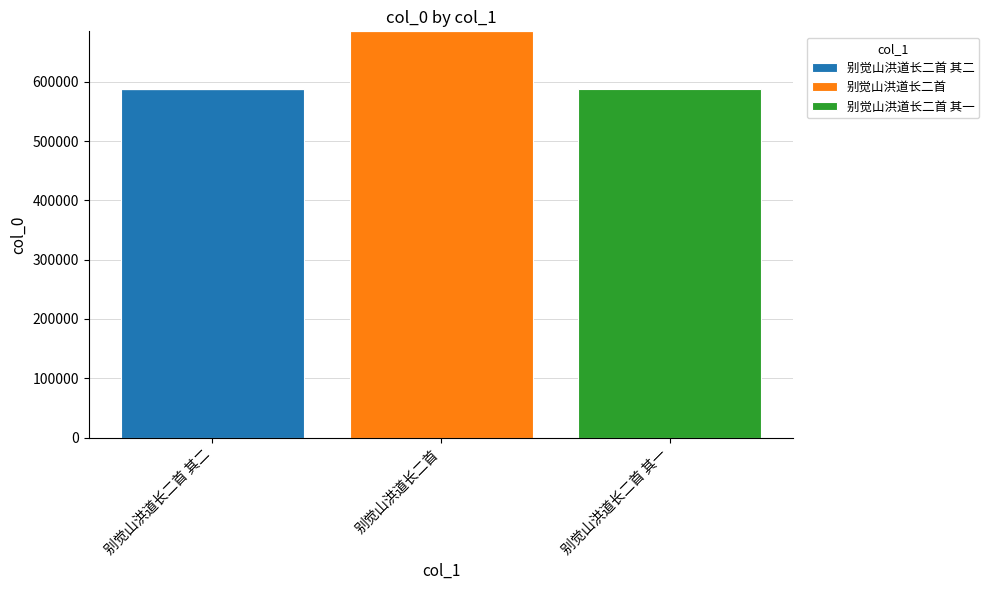

What is the total value across all series at 别觉山洪道长二首 其二?

588082